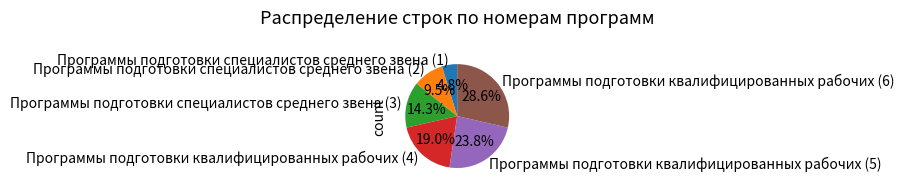

Is Программы подготовки специалистов среднего звена (1) the majority of the pie?

No